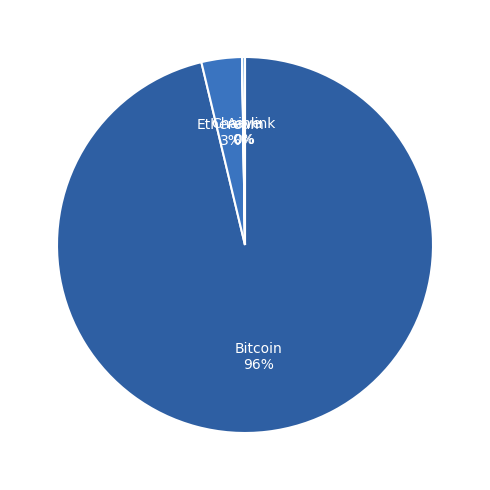

True or false: Ethereum 3% accounts for 3% of the total.

True